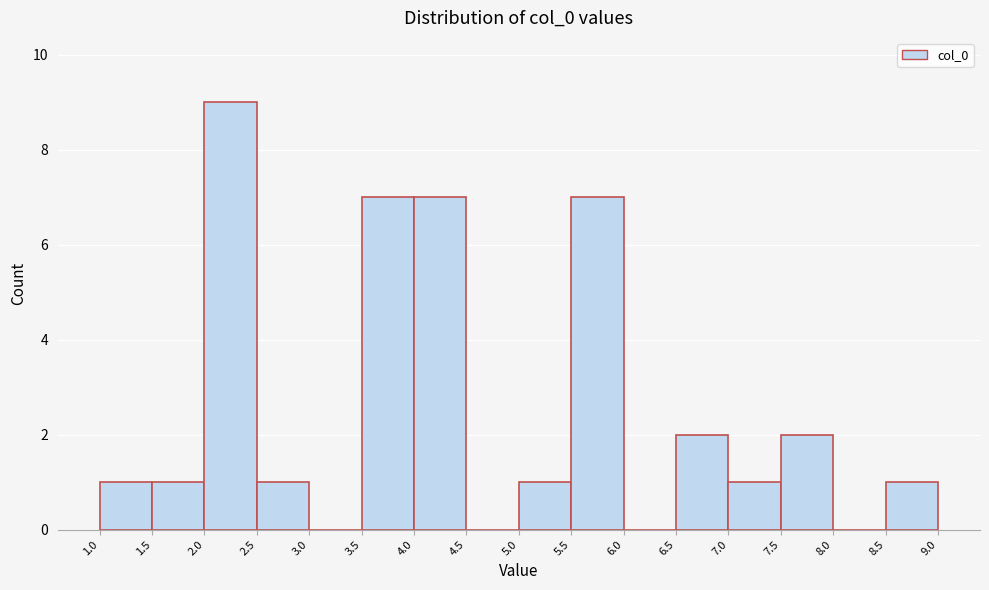

Over which range of the x-axis is the bar tallest?

2.0 to 2.5